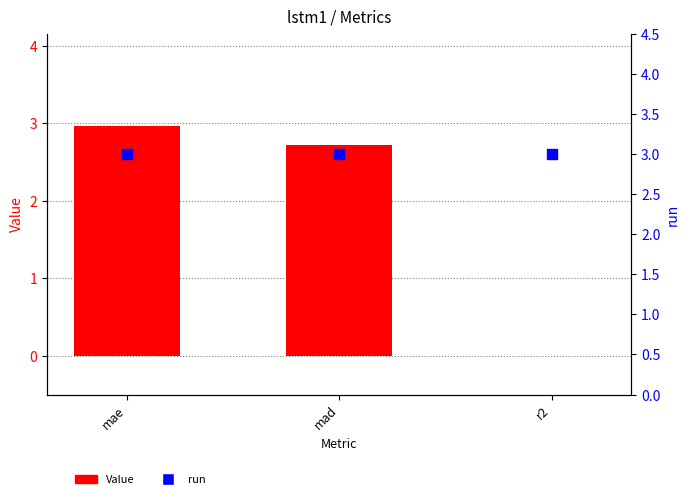

Which series reaches the maximum Y coordinate?

run